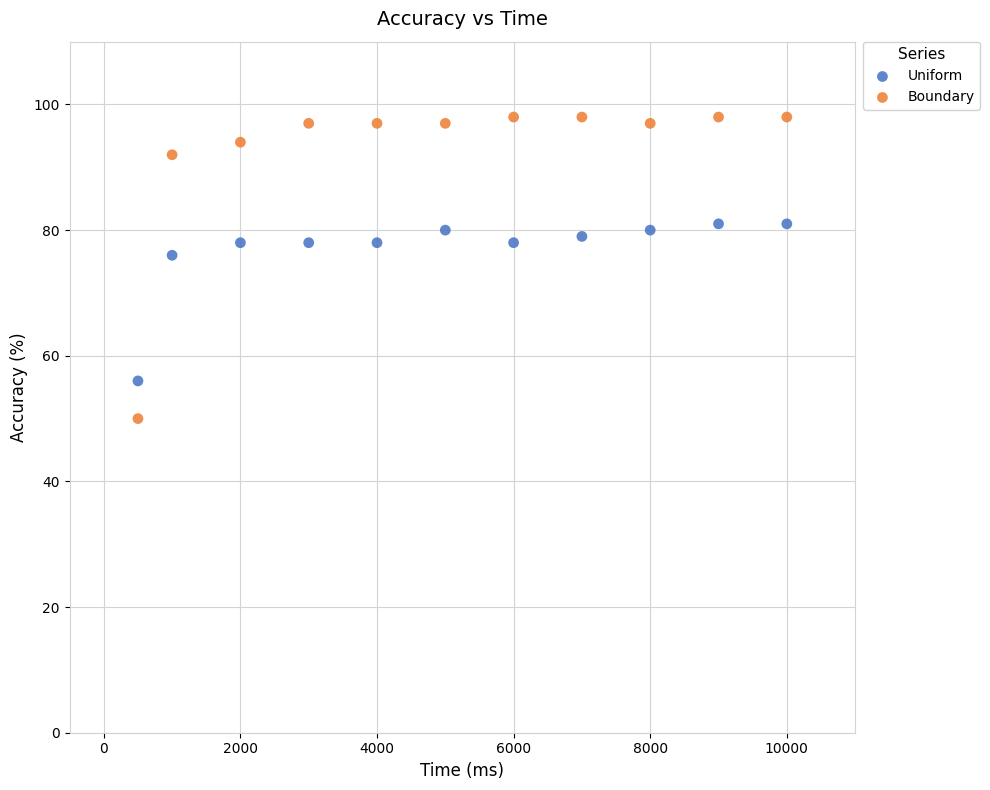

Across all data points, what is the range of X values (max minus min)?

9500